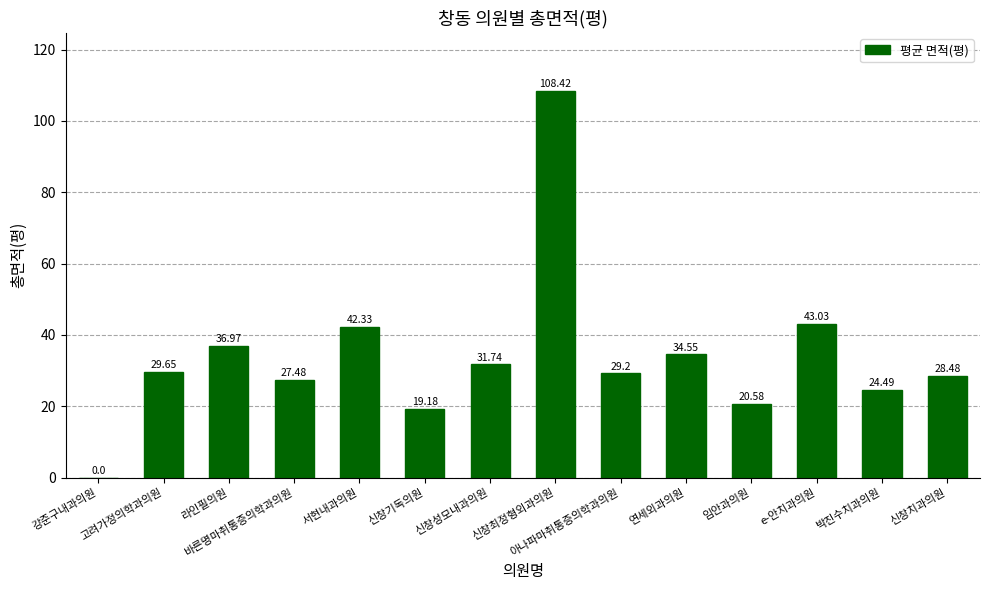

Are the bars horizontal?

No